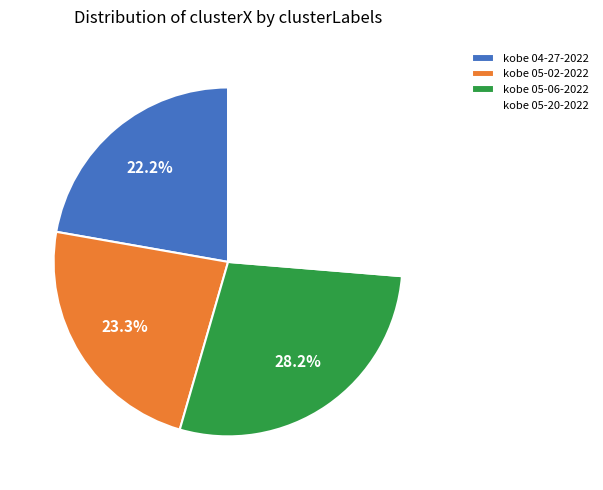

What is the largest slice in the pie chart?

kobe 05-06-2022